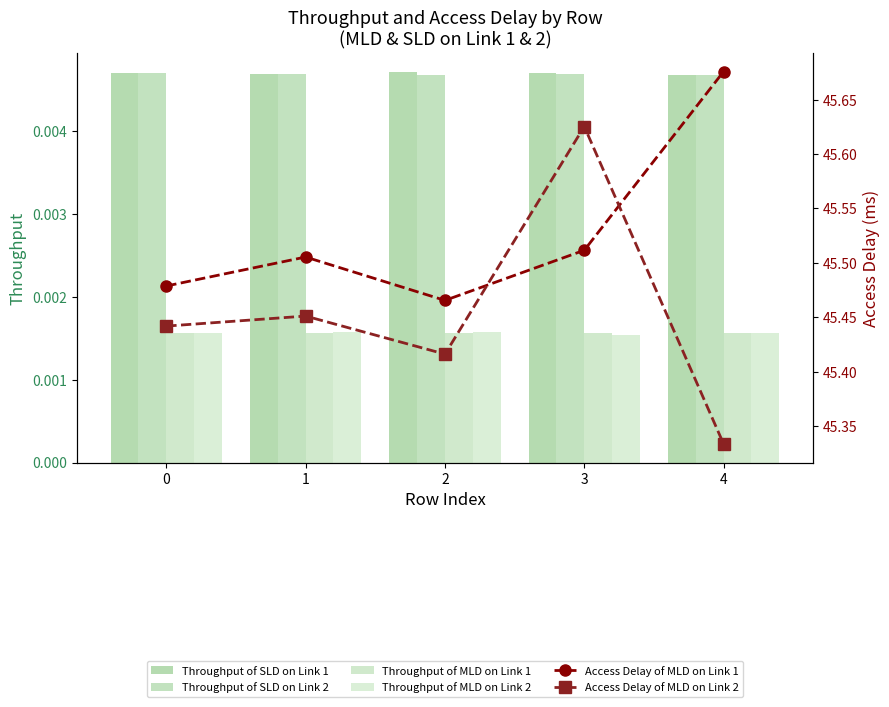

Which category has the lowest value across all series?

3